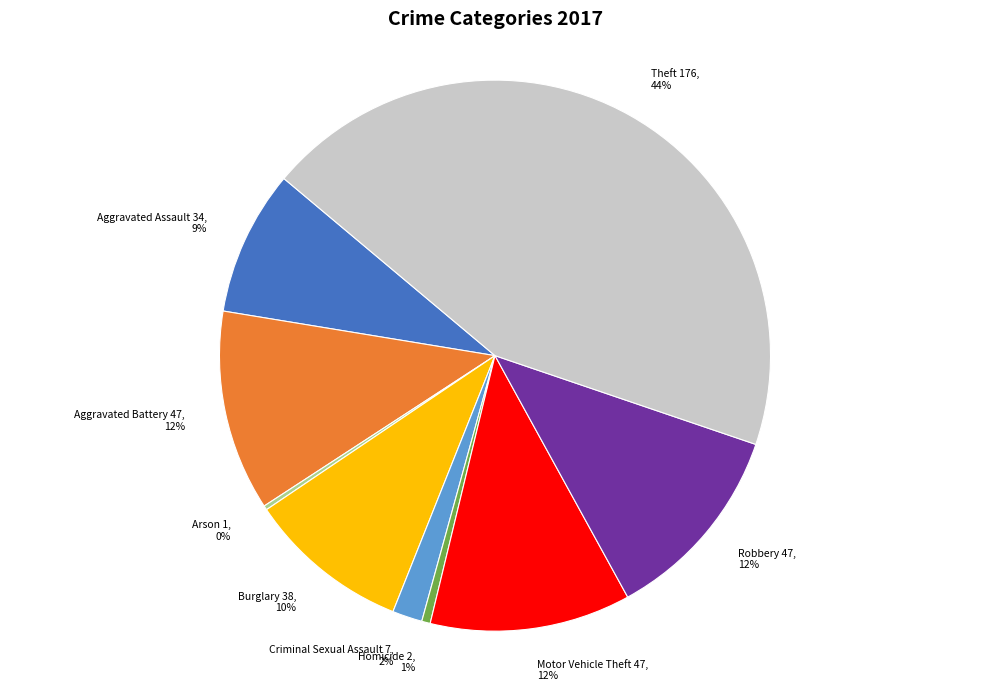

Is there any slice that represents more than half of the pie?

No